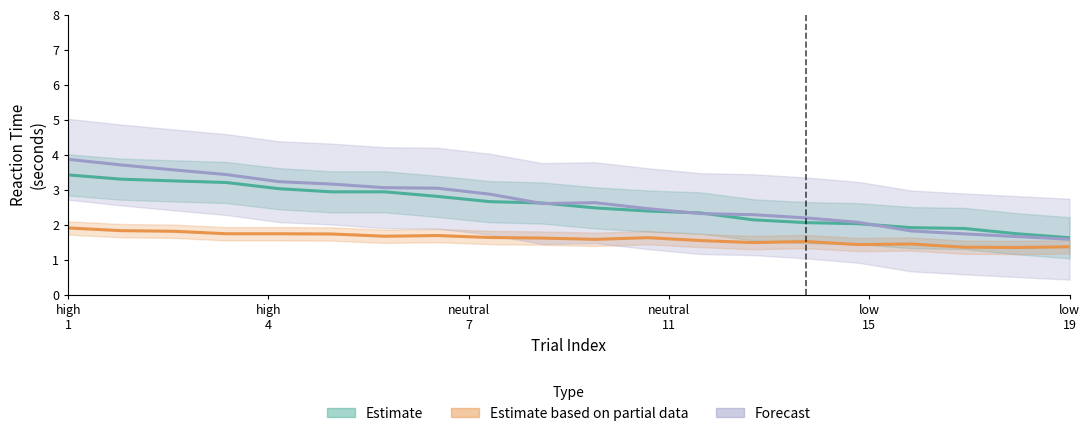

Reading left to right, transcribe all the data shown in this chart.

Estimate (high): 3.4	3.3	3.2	3.2	3.0	2.9	2.9	2.8	2.7	2.6	2.5	2.4	2.3	2.1	2.1	2.0	1.9	1.9	1.7	1.6
Estimate based on partial data (neutral): 1.9	1.8	1.8	1.7	1.7	1.7	1.7	1.7	1.6	1.6	1.6	1.6	1.5	1.5	1.5	1.4	1.4	1.4	1.3	1.4
Forecast (low): 3.9	3.7	3.6	3.4	3.2	3.2	3.1	3.0	2.9	2.6	2.6	2.5	2.3	2.3	2.2	2.1	1.8	1.7	1.7	1.6